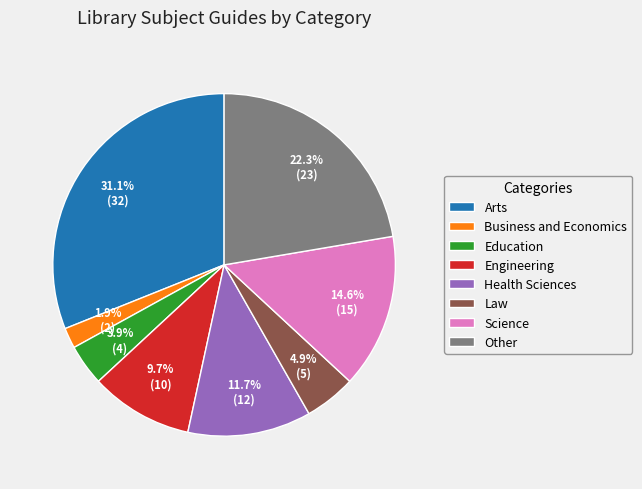

How many segments does this pie chart have?

8